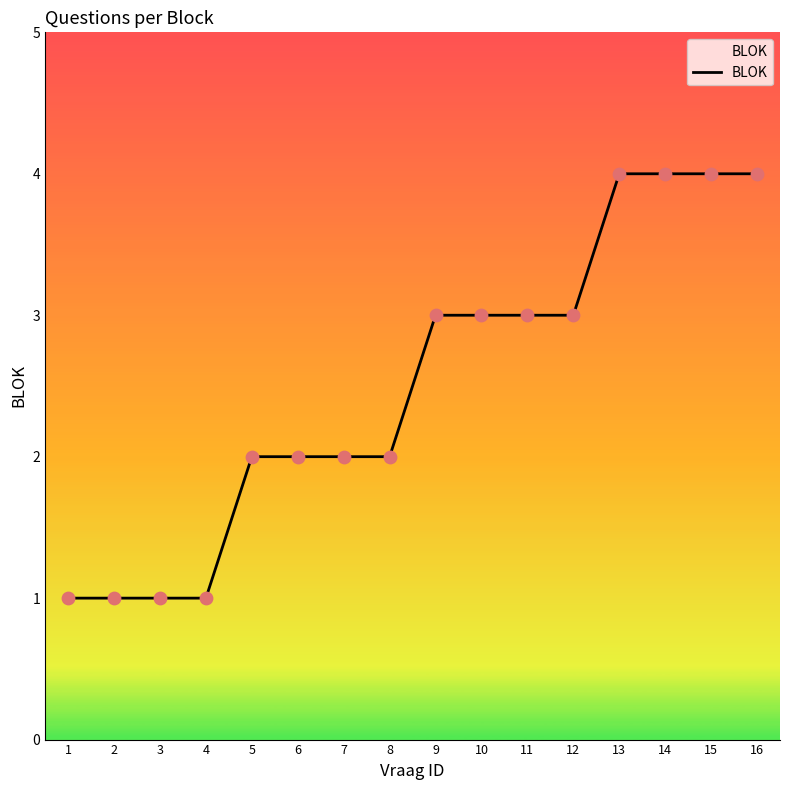

Between 9 and 6, which is larger?

9